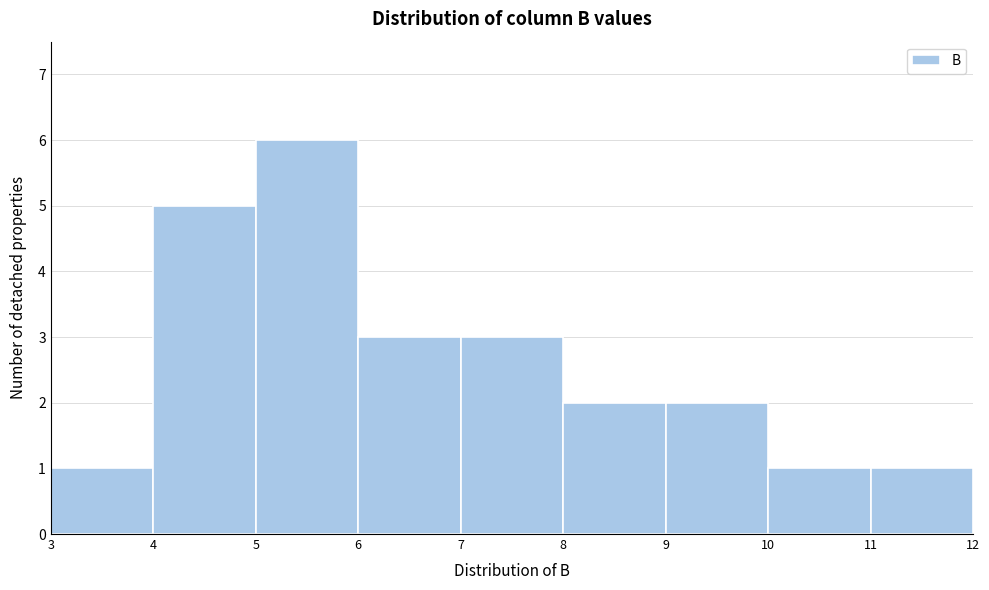

How tall is the bar that spans 4 to 5 on the x-axis? The values are not printed on the chart, so give them approximately, as read against the axis.

5